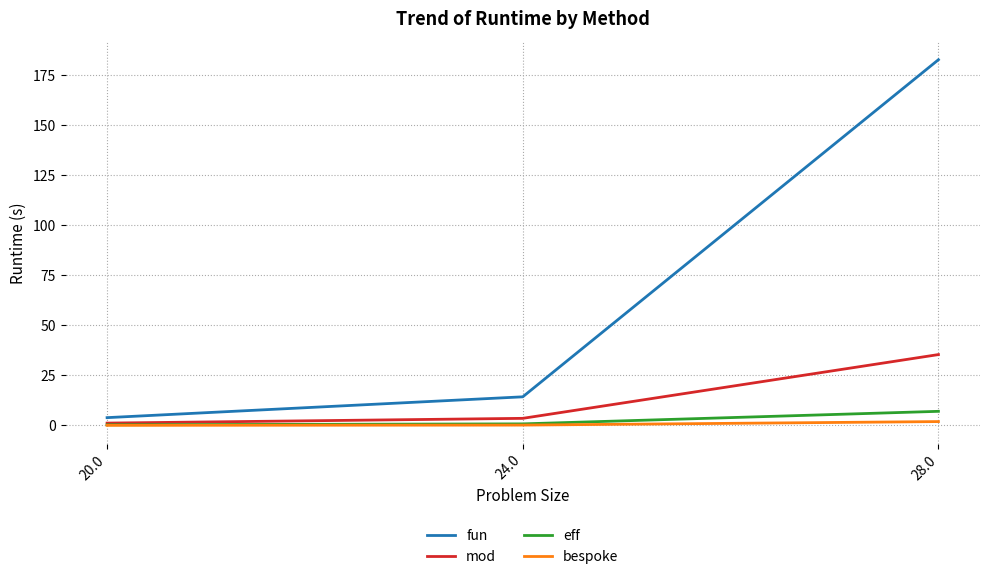

At which label does fun reach its peak?

28.0